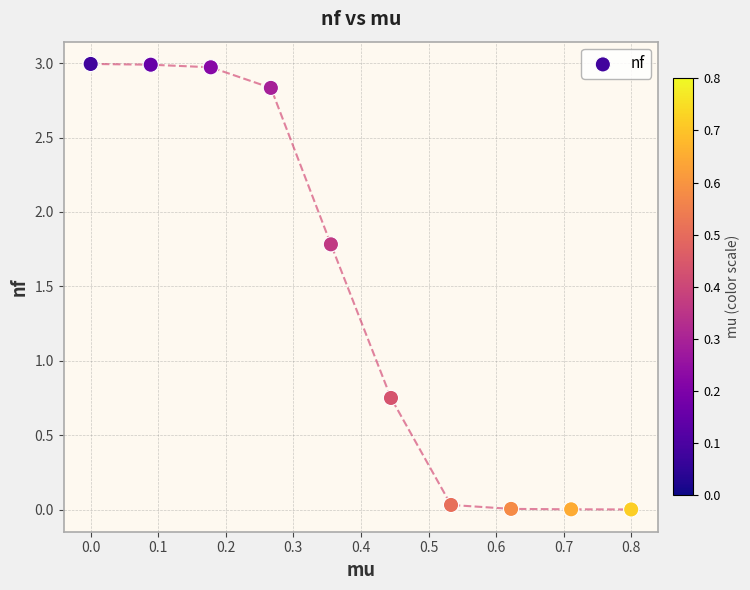

What is the average Y value?

1.4